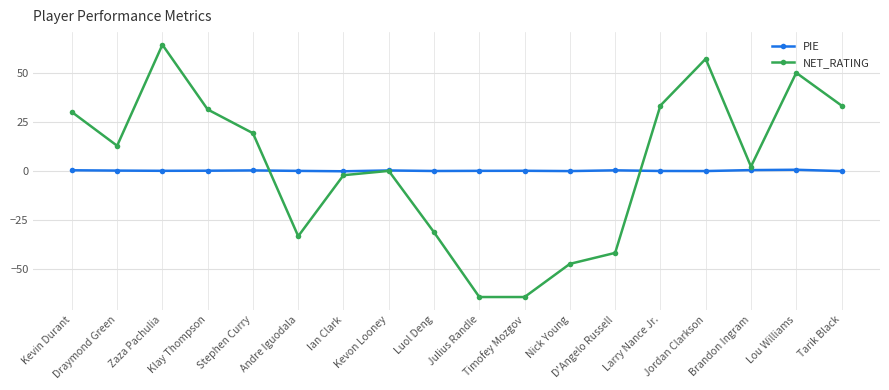

Between which two adjacent categories do NET_RATING and PIE first intersect?

Stephen Curry and Andre Iguodala